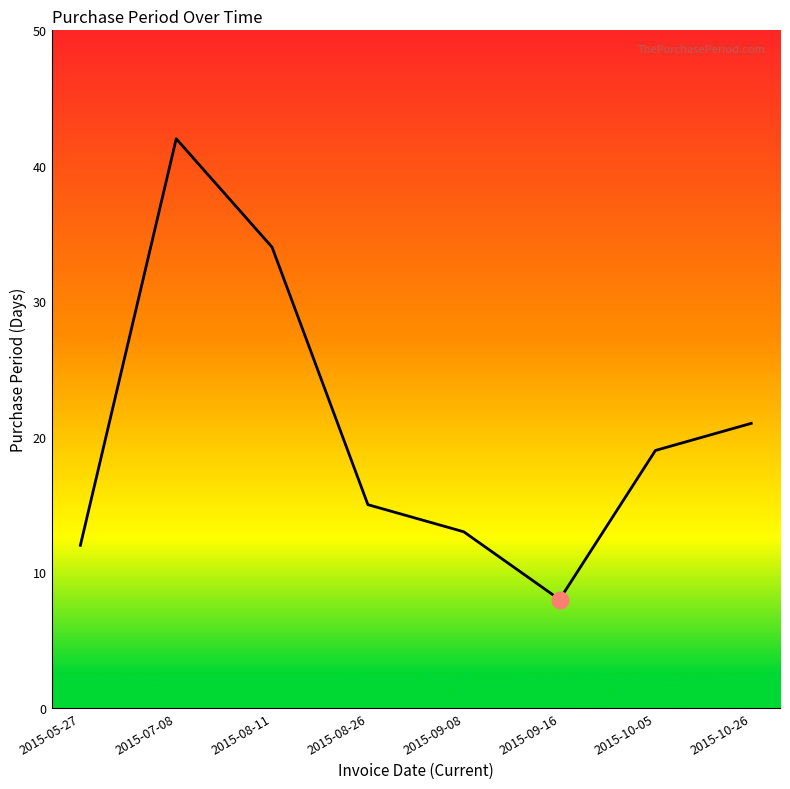

What position from the left is 2015-09-16?

6